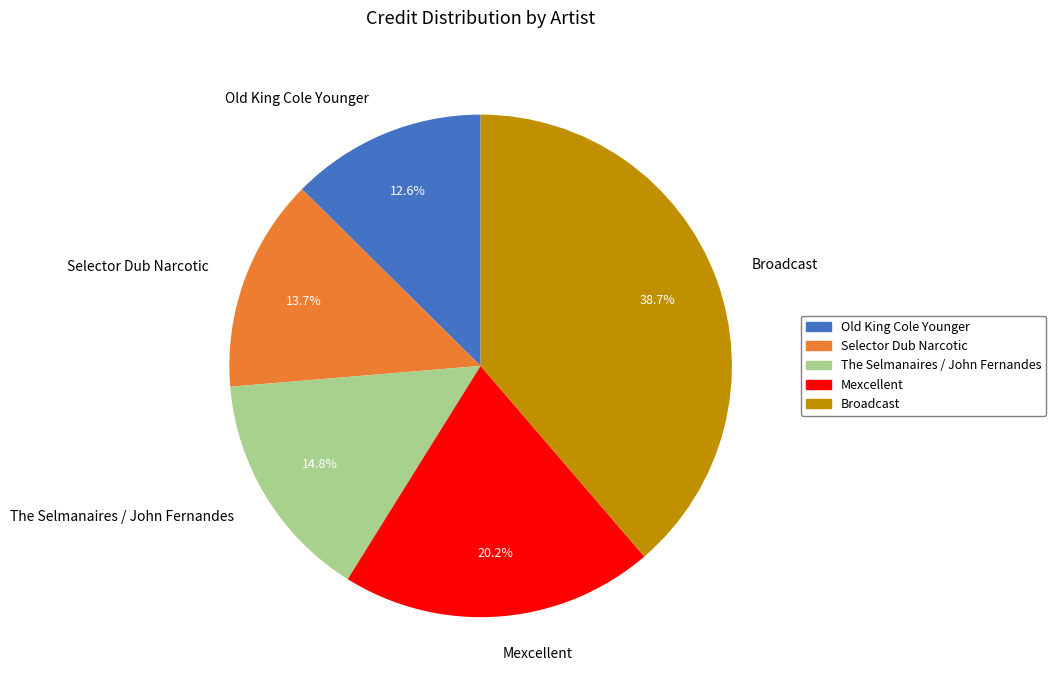

How much of the chart is everything except Old King Cole Younger?

87.4%